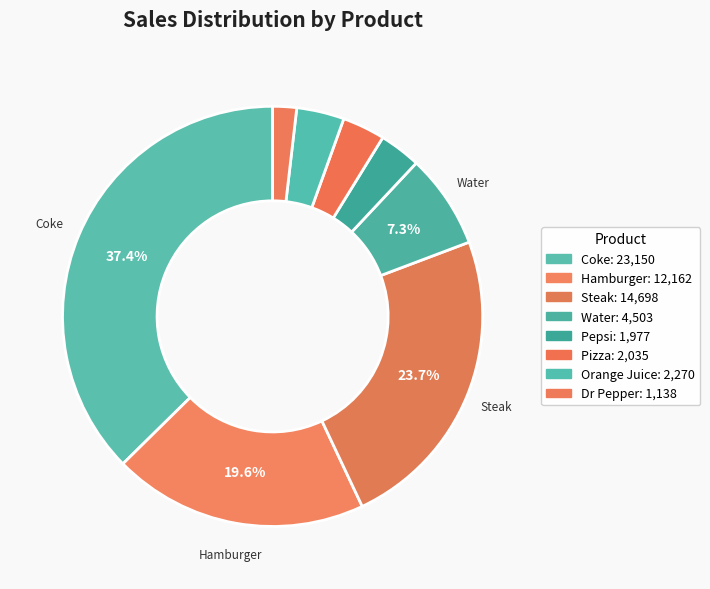

How many segments does this pie chart have?

8